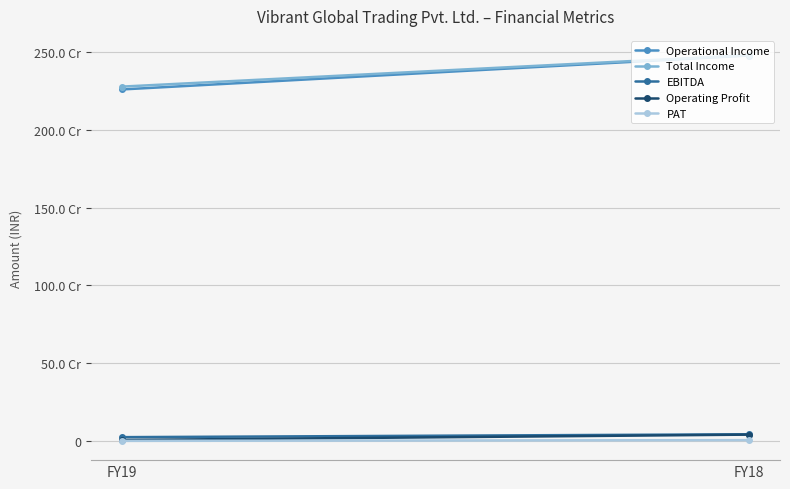

At how many categories does at least one series exceed 1863175735?

2